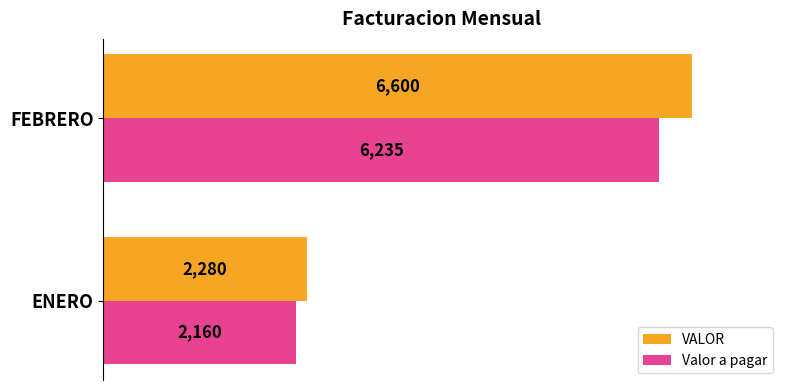

Is the value of Valor a pagar at FEBRERO greater than the value of VALOR at FEBRERO?

No